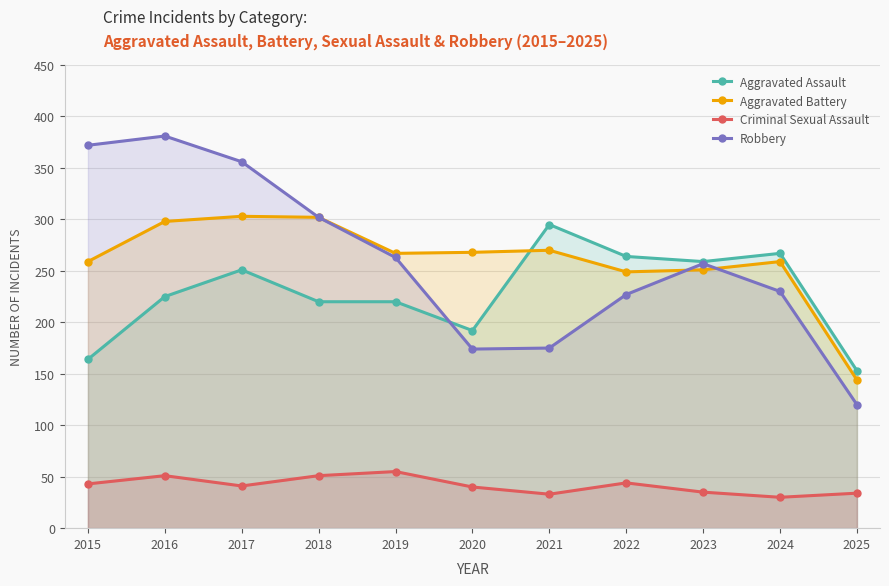

What value does the Criminal Sexual Assault series have at 2018, to the nearest 5?

50